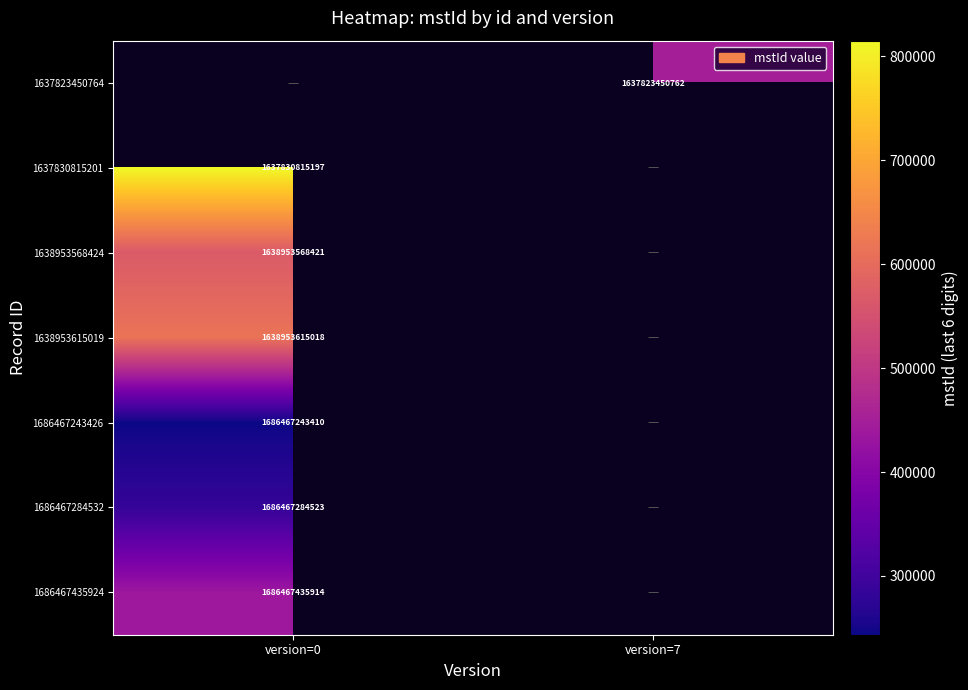

The 1638953615019 series shows 2895692225424 at version=0. True or false?

False